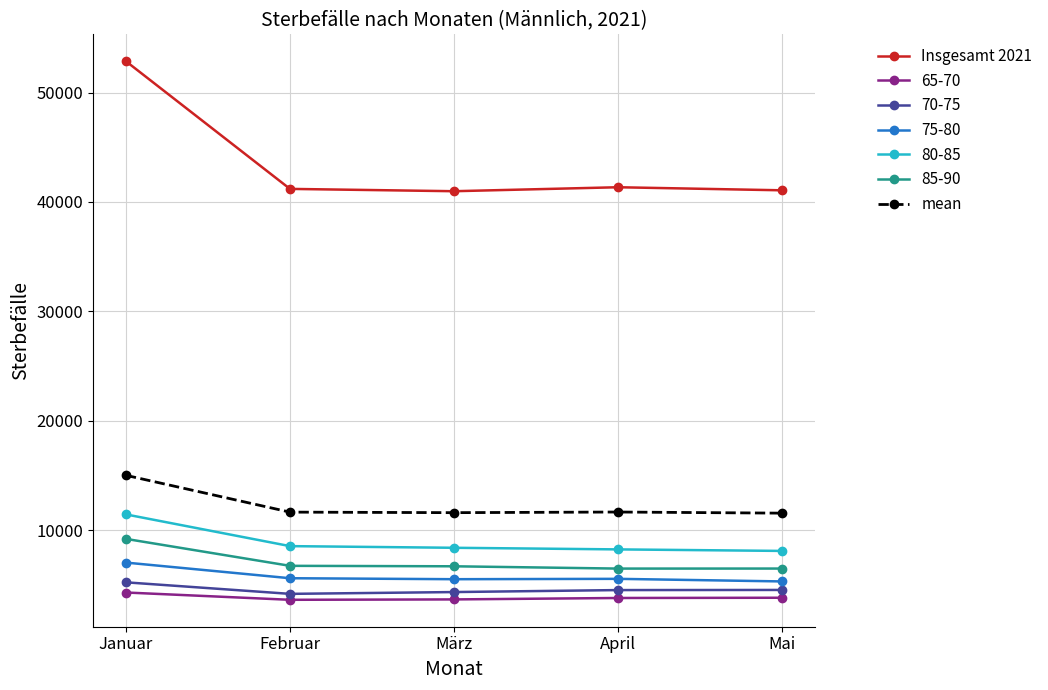

What is the maximum value shown in the chart?

52859.0